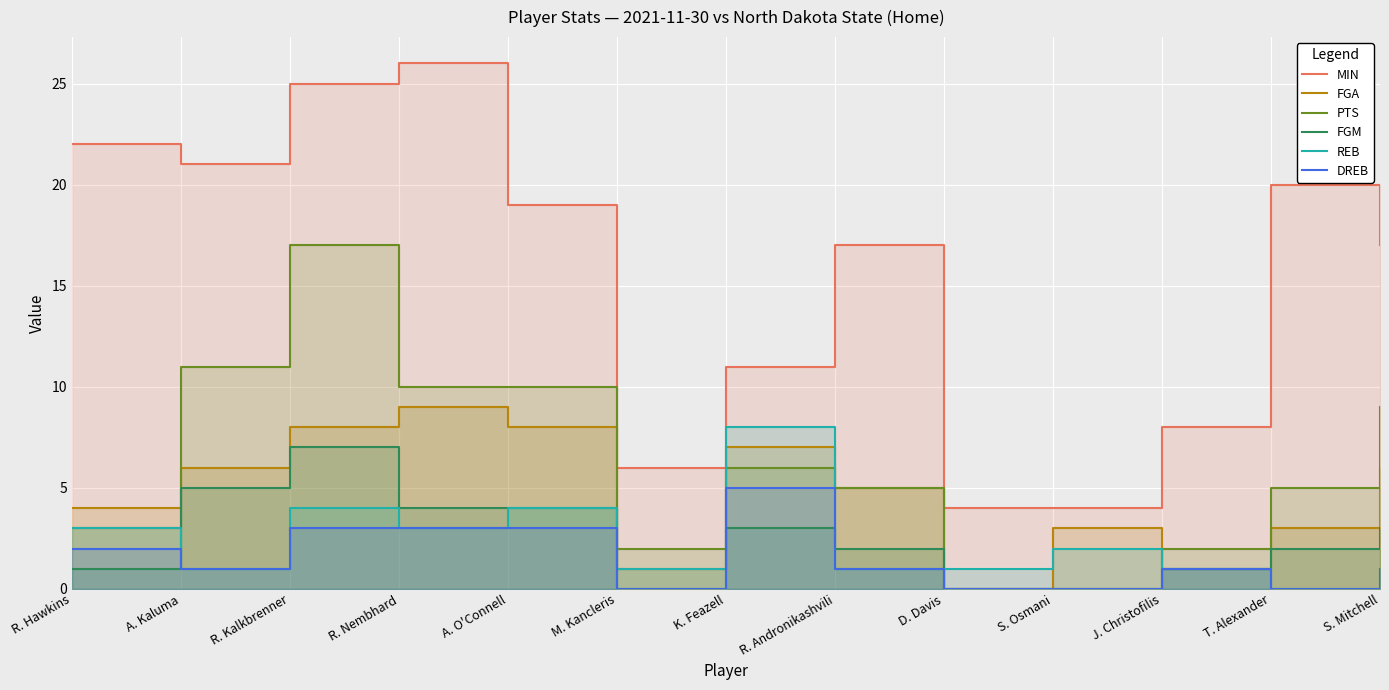

At which label does DREB first exceed 1?

R. Hawkins